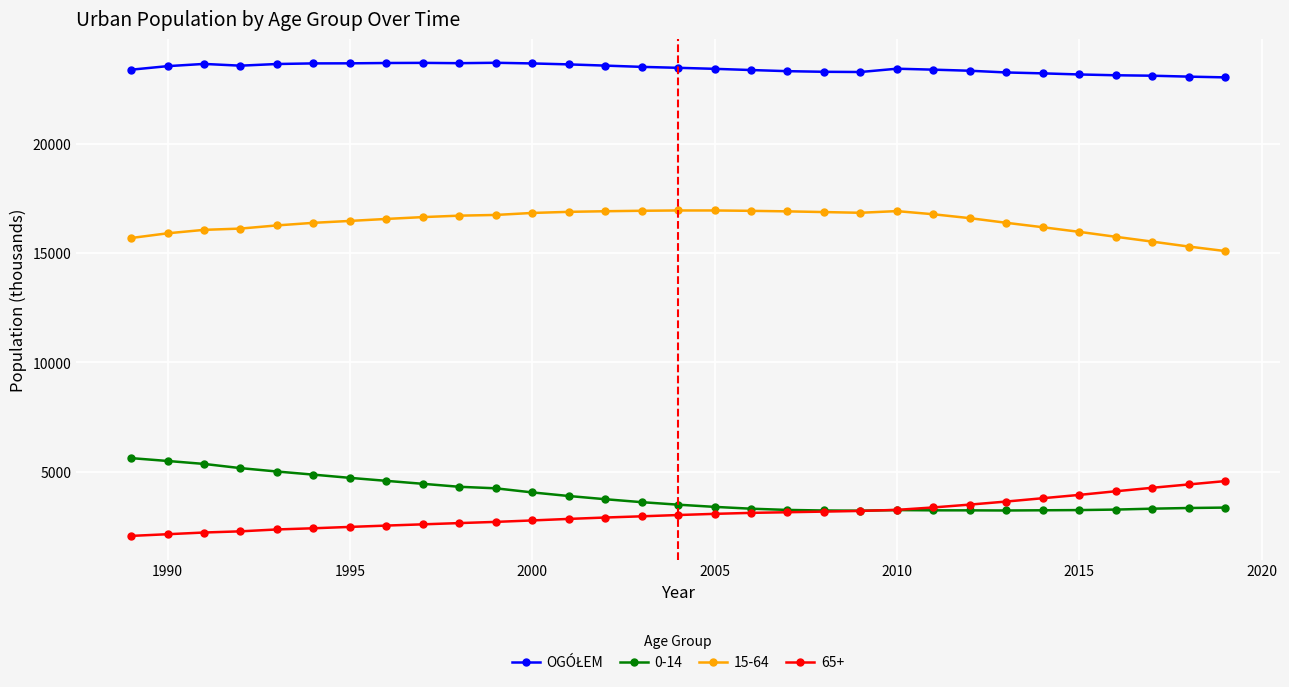

How many distinct data groups are displayed?

4